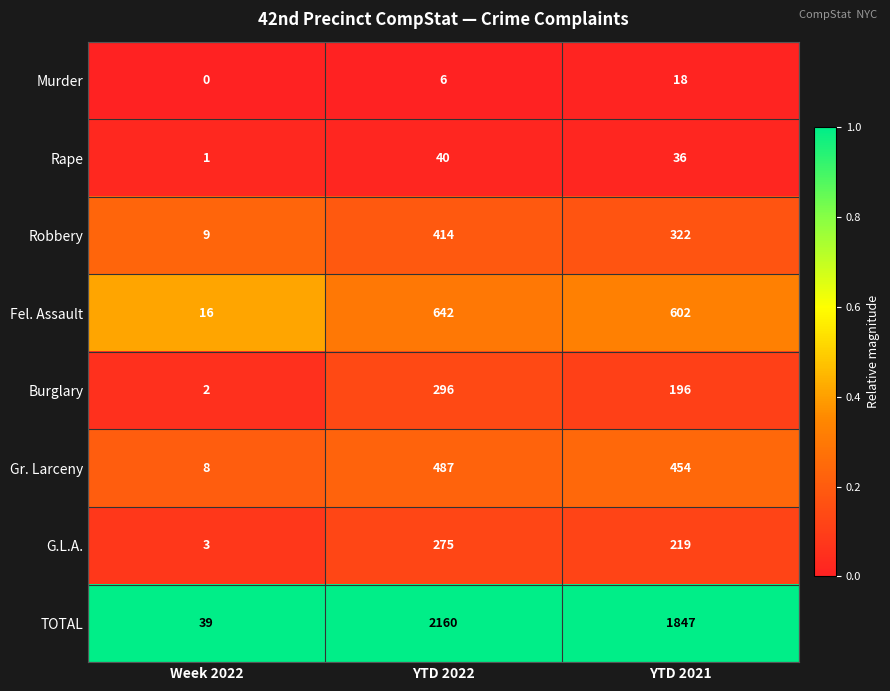

Reading left to right, what are all the values shown in this chart?

Murder: 0	6	18
Rape: 1	40	36
Robbery: 9	414	322
Fel. Assault: 16	642	602
Burglary: 2	296	196
Gr. Larceny: 8	487	454
G.L.A.: 3	275	219
TOTAL: 39	2160	1847